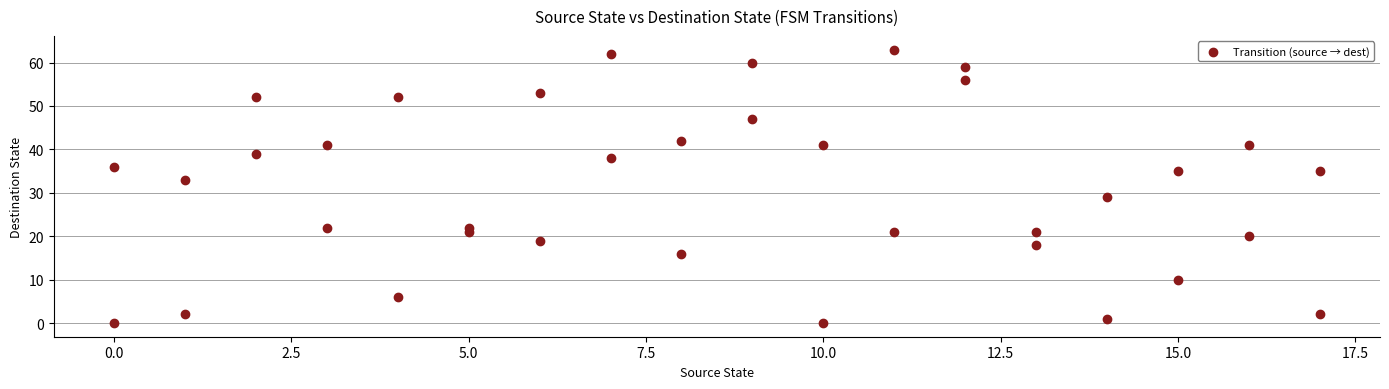

What is the range of X values (max minus min)?

17